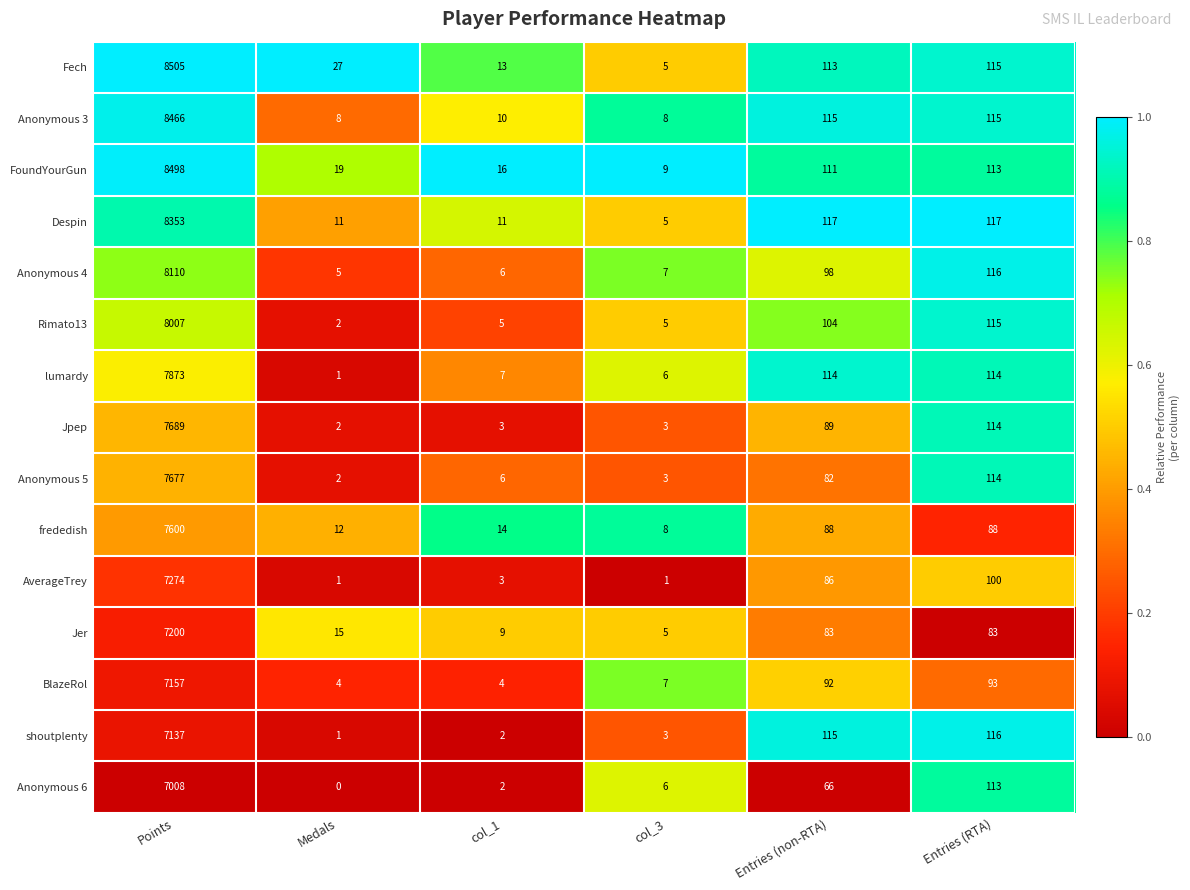

Which label corresponds to the smallest value in the chart?

Medals